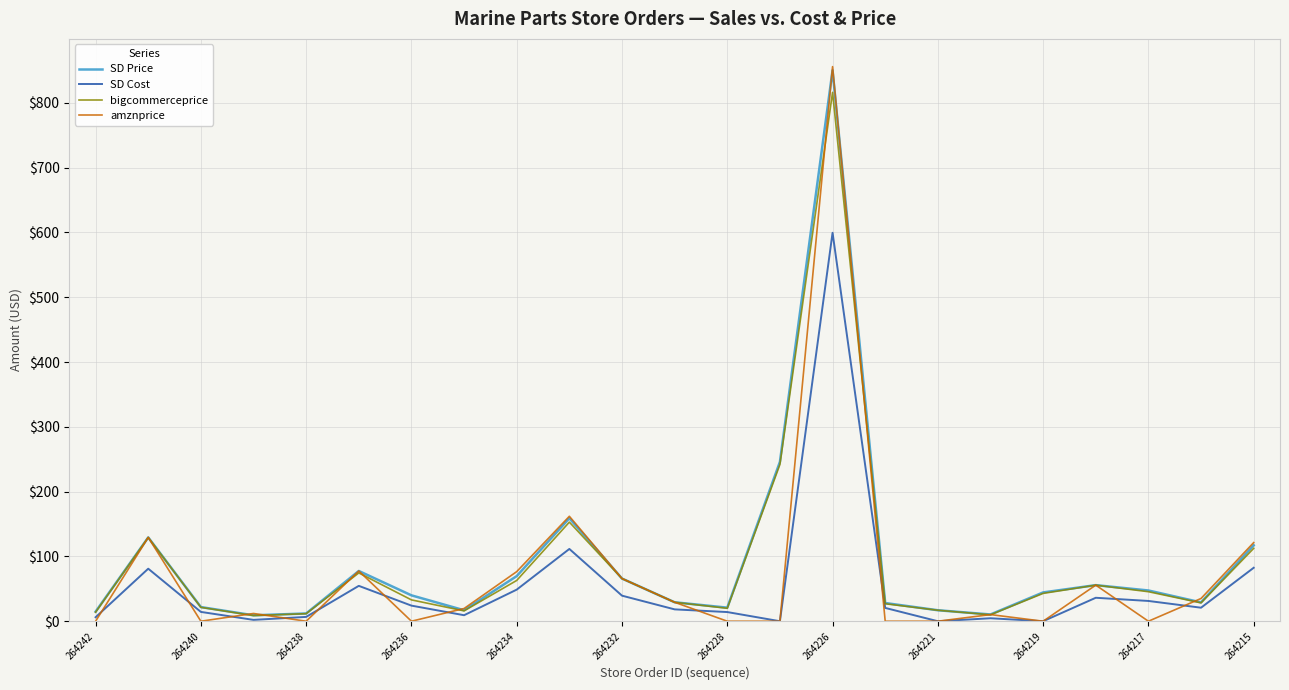

Which series has the widest spread of values?

amznprice